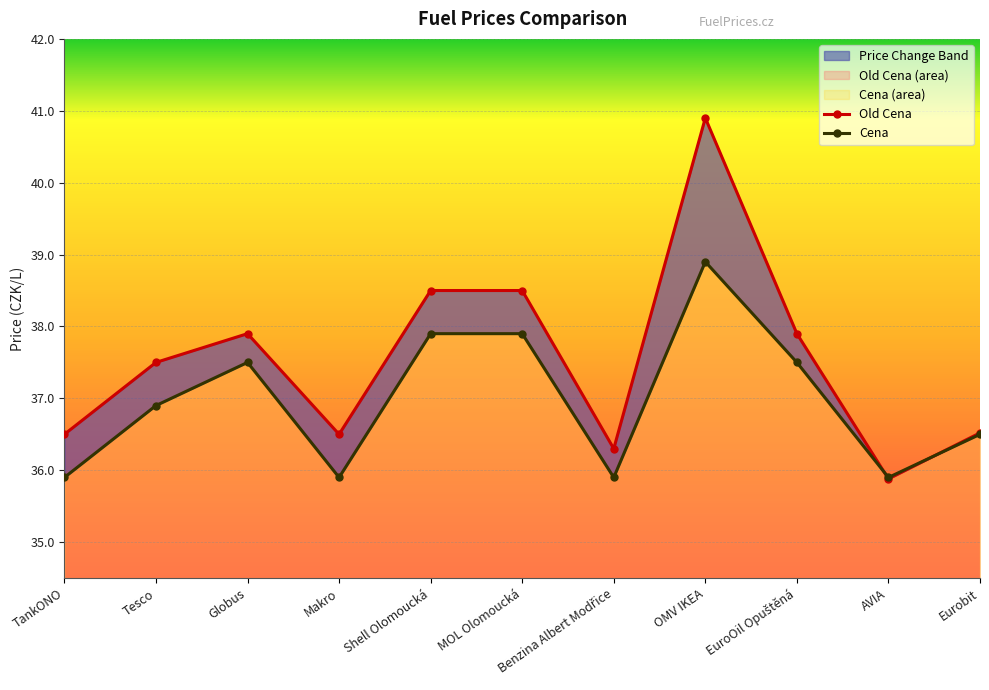

The Cena series shows 38.9 at OMV IKEA. True or false?

True